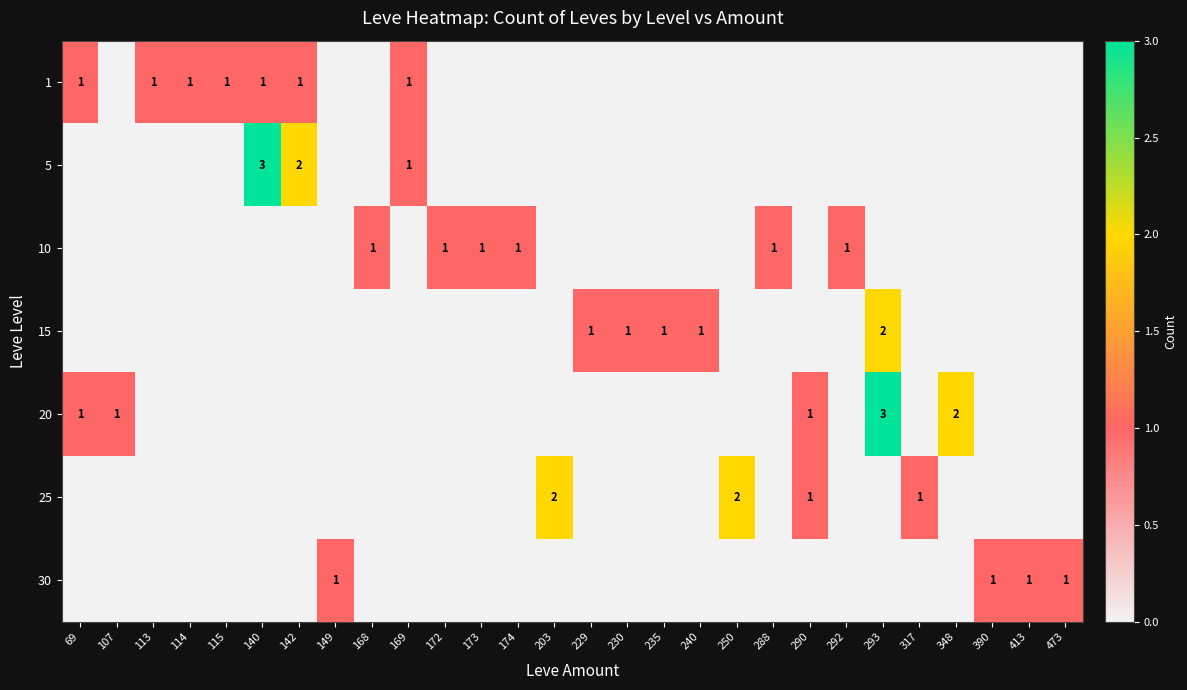

At how many categories does at least one series exceed 2?

2